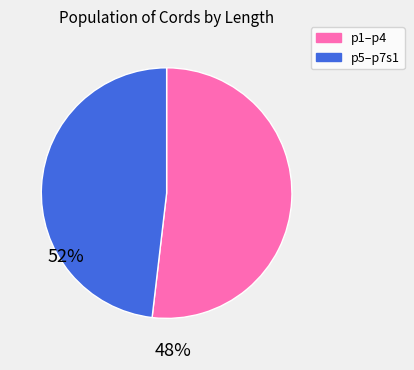

Is there any slice that represents more than half of the pie?

Yes